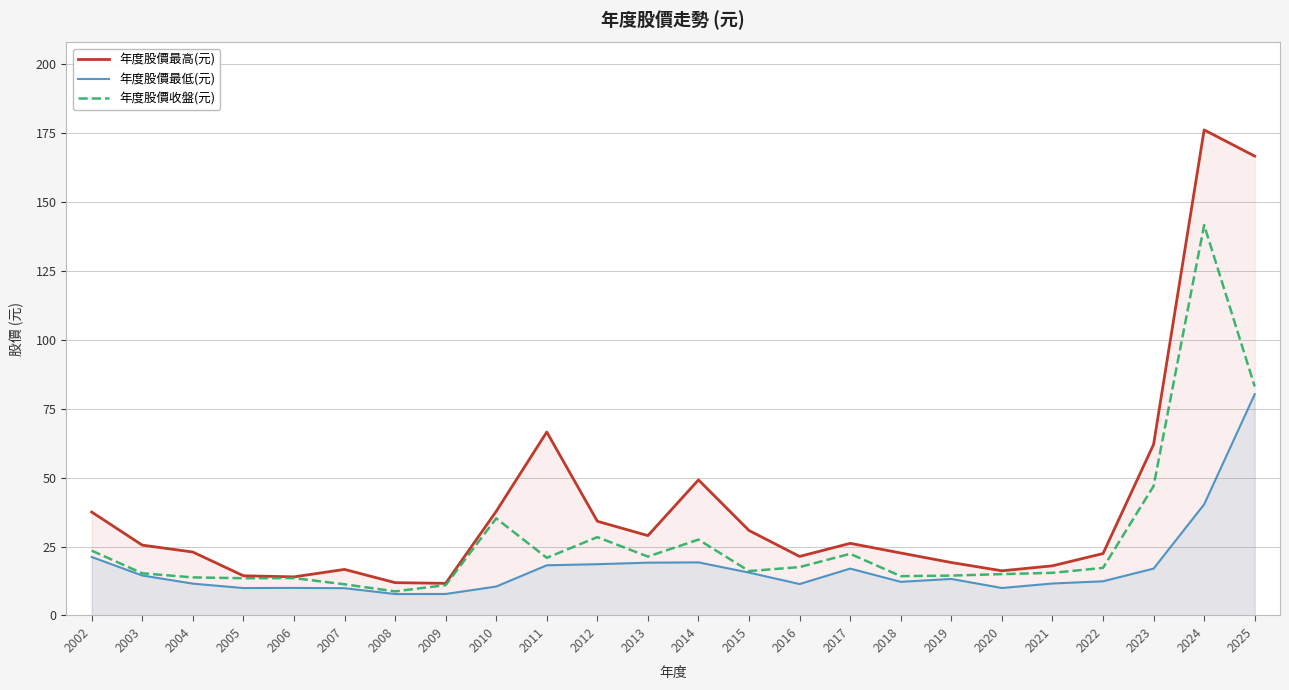

What is the sum of the 年度股價最低(元) values at 2015 and 2002?

36.8